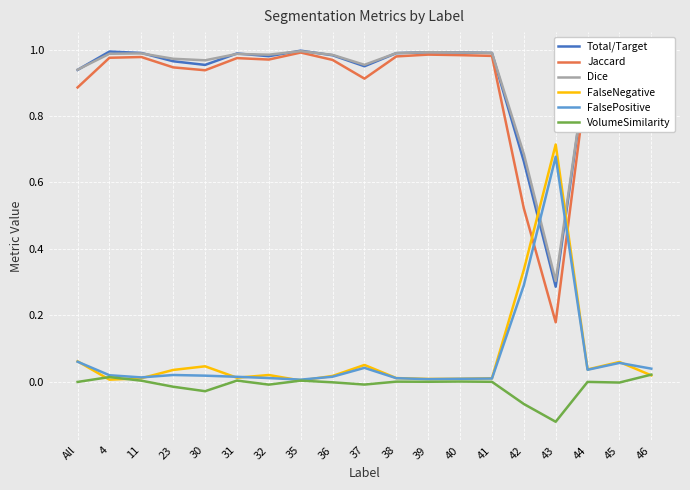

Where do FalsePositive and Jaccard first cross each other?

42 and 43